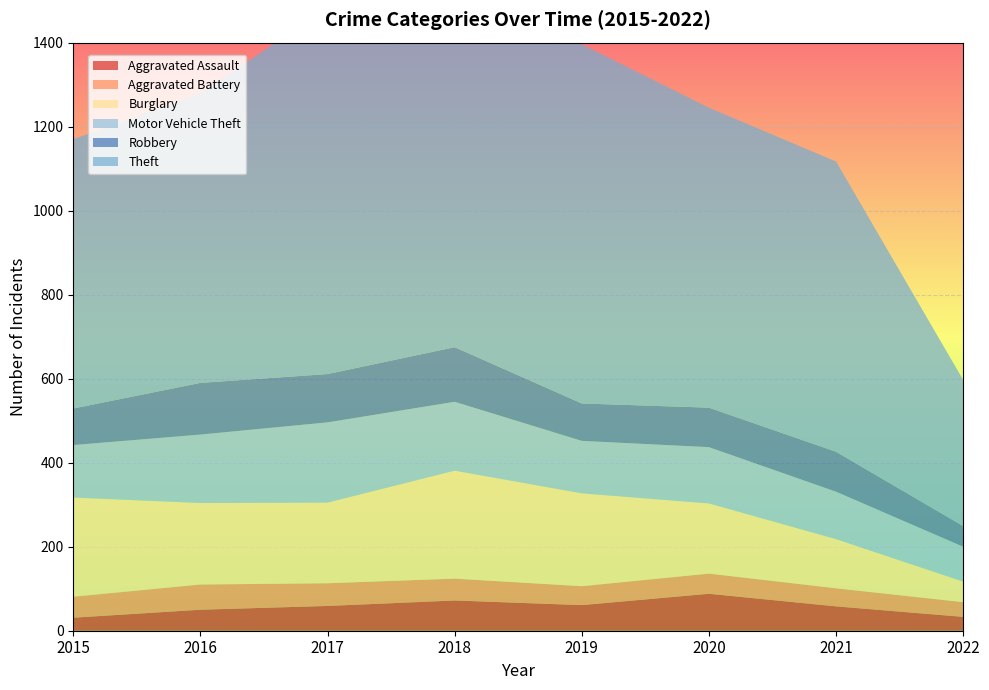

Reading left to right, what are all the values shown in this chart?

Aggravated Assault: 31	50	59	72	61	88	58	33
Aggravated Battery: 50	60	54	52	45	48	43	35
Burglary: 236	194	192	257	221	167	117	49
Motor Vehicle Theft: 125	163	191	164	125	134	113	83
Robbery: 87	123	115	130	89	94	95	49
Theft: 641	689	873	767	855	714	691	348